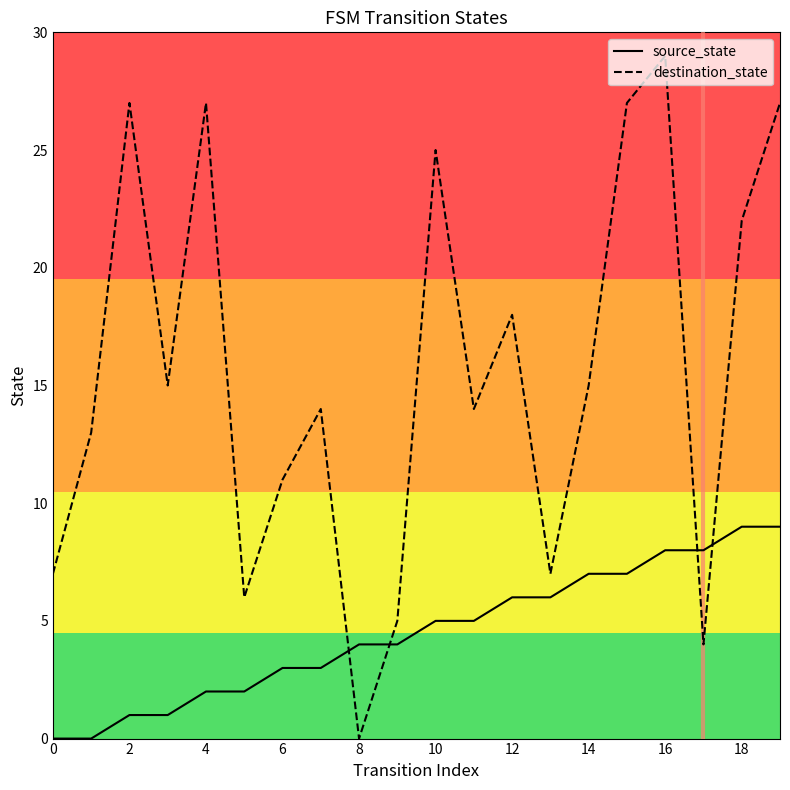

Which series has the largest total across all categories?

destination_state